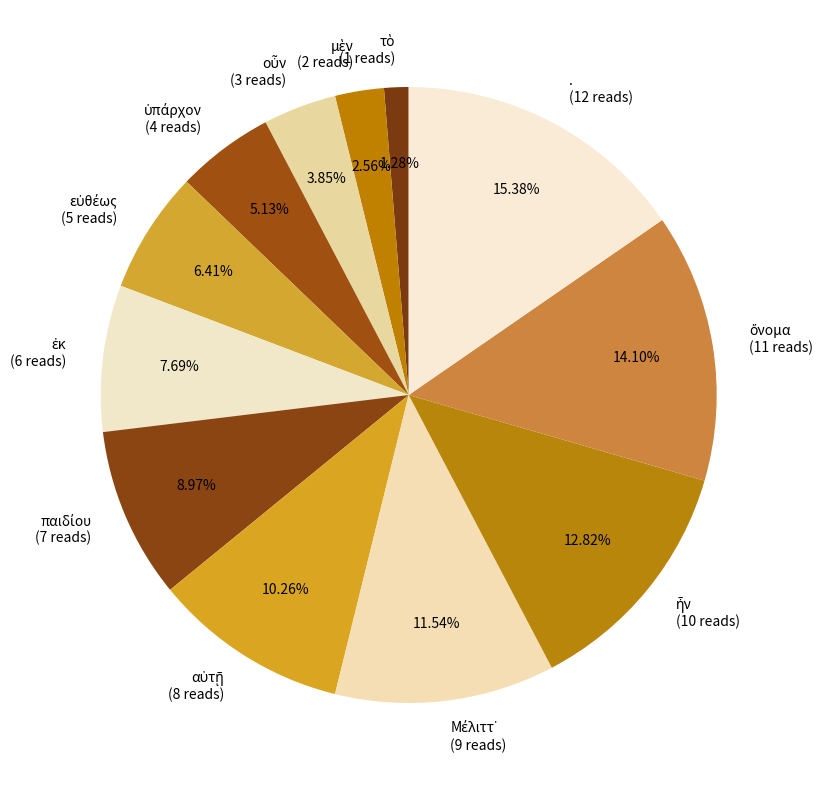

Is there any slice that represents more than half of the pie?

No